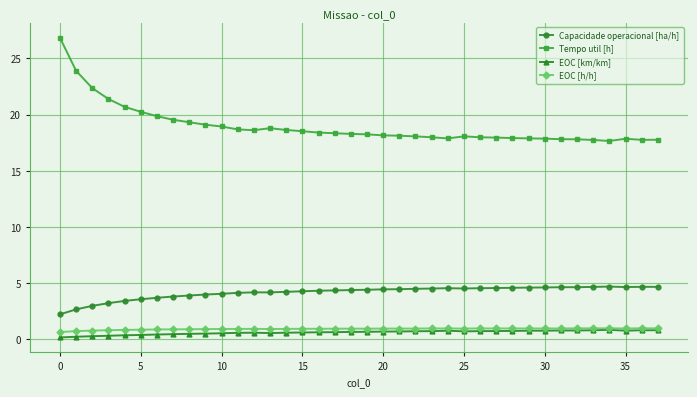

How many data points does each series have?

38